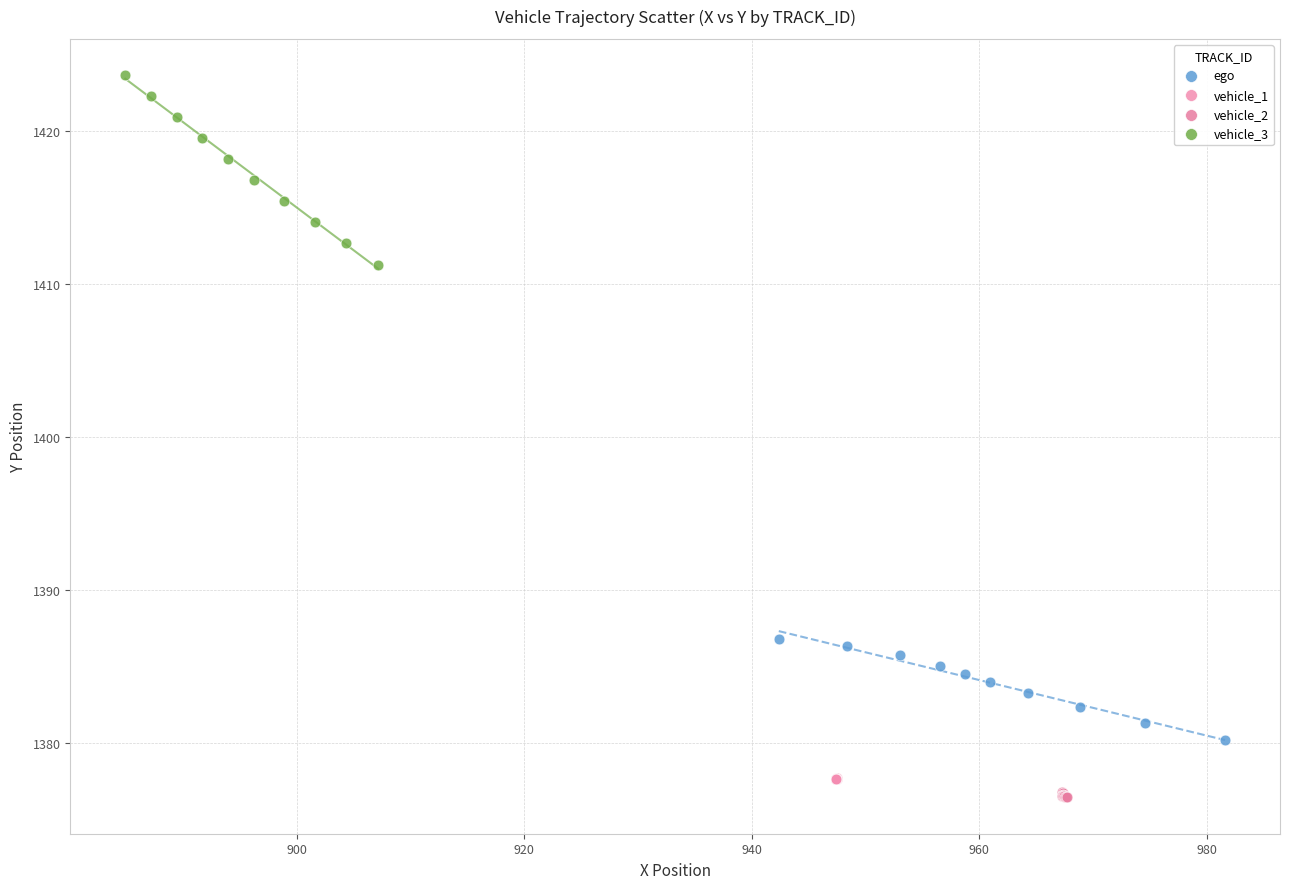

What are all the series names shown in the legend?

ego, vehicle_1, vehicle_2, vehicle_3